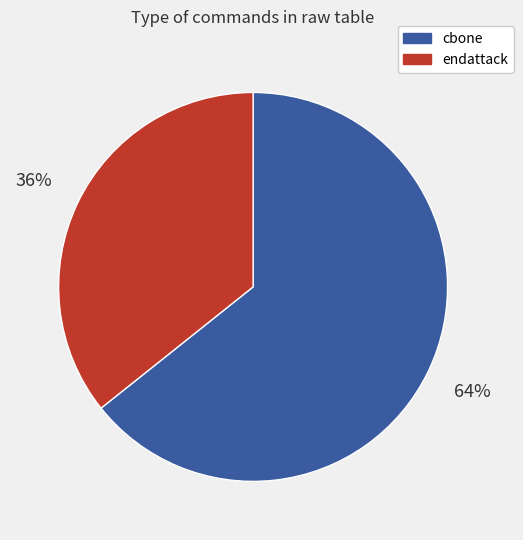

To the nearest percent, what is the average slice percentage?

50%